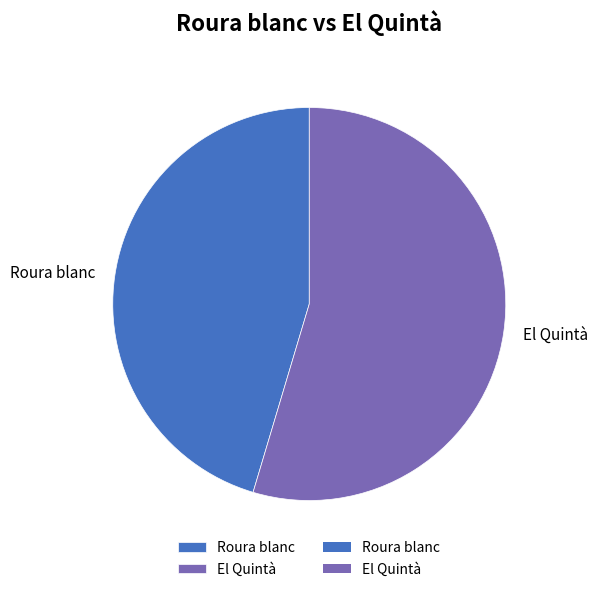

Approximately how many times larger is the value at Roura blanc compared to El Quintà?

0.8